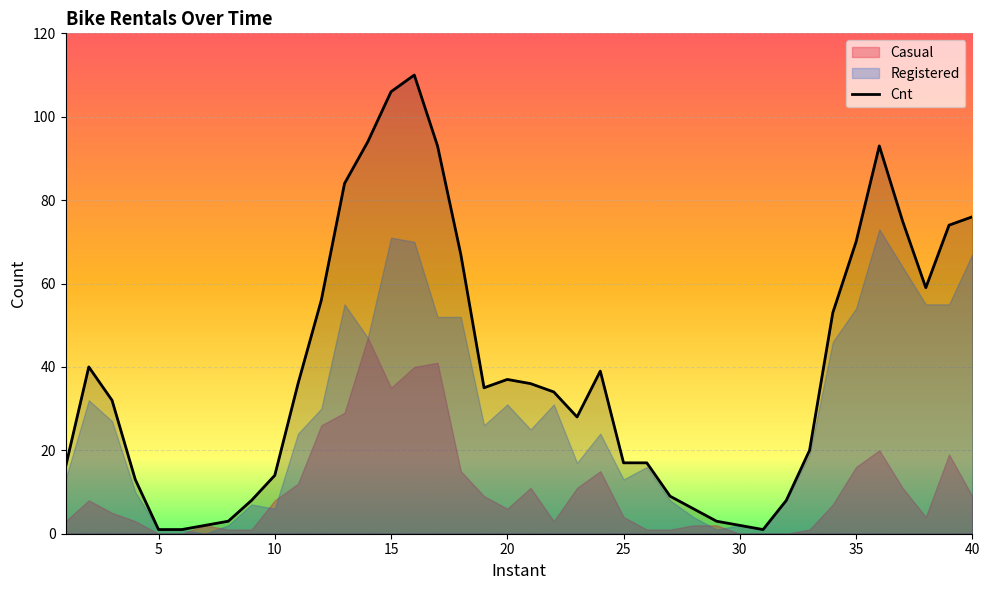

What is the value of the 30th point from the left?

2